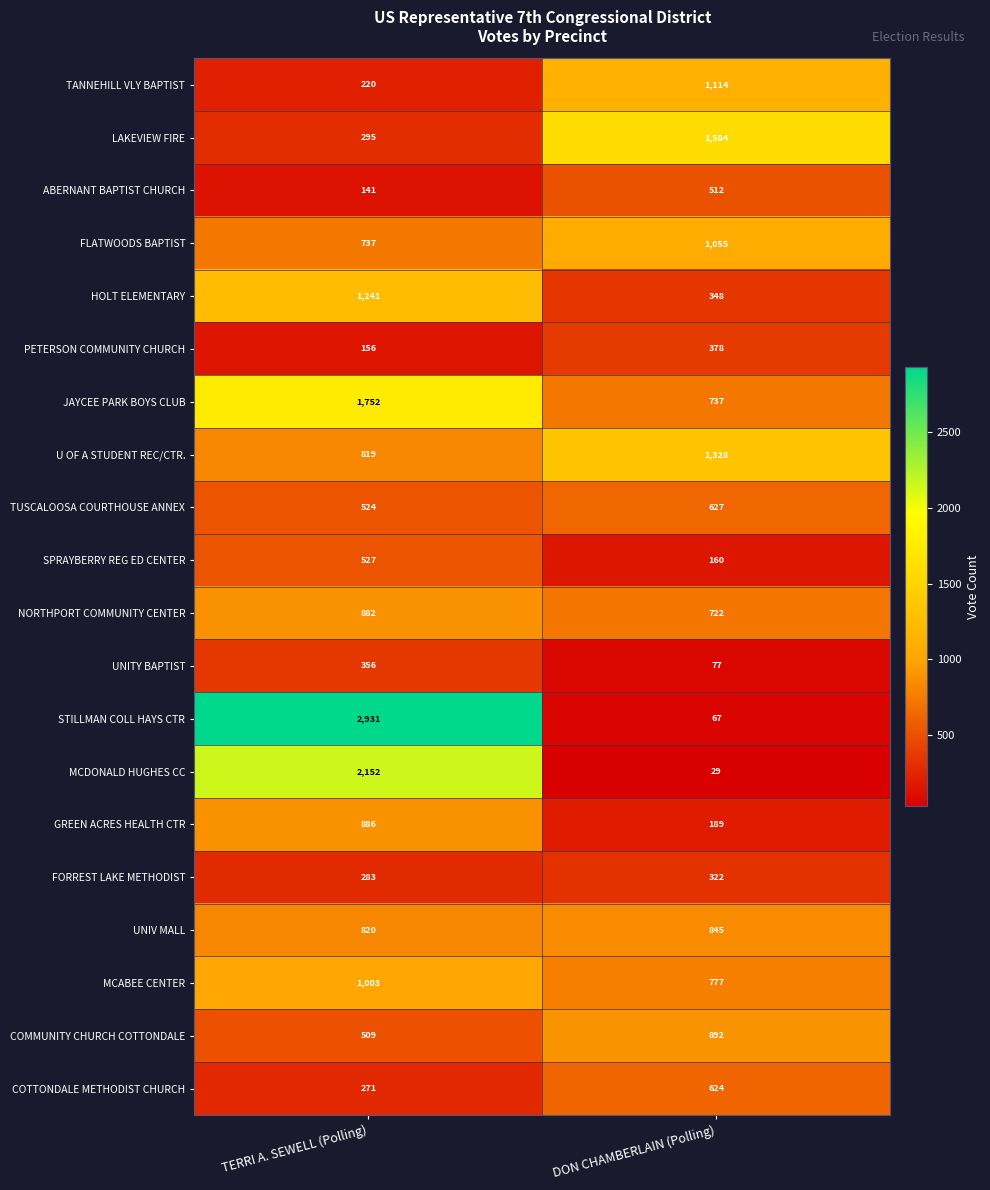

True or false: HOLT ELEMENTARY has a value of 348 at DON CHAMBERLAIN (Polling).

True